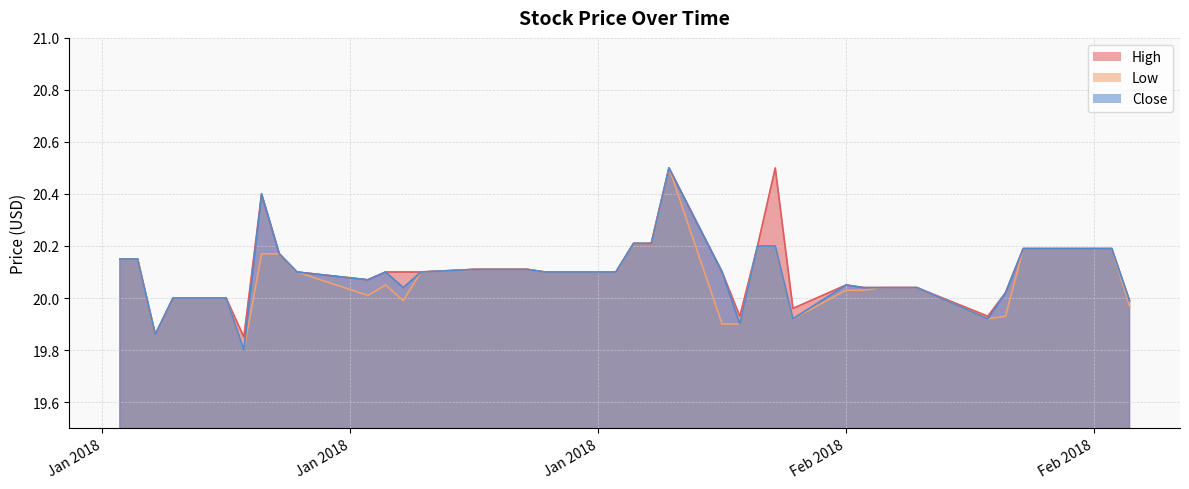

Reading right to left, transcribe all the data shown in this chart.

High: 20.0	20.2	20.2	20.2	20.2	20.0	19.9	20.0	20.0	20.0	20.0	20.0	20.0	20.5	20.2	19.9	20.1	20.5	20.2	20.2	20.1	20.1	20.1	20.1	20.1	20.1	20.1	20.1	20.1	20.1	20.1	20.1	20.2	20.4	19.9	20.0	20.0	19.9	20.1	20.1
Low: 20.0	20.2	20.2	20.2	20.2	19.9	19.9	20.0	20.0	20.0	20.0	20.0	19.9	20.2	20.2	19.9	19.9	20.5	20.2	20.2	20.1	20.1	20.1	20.1	20.1	20.1	20.1	20.1	20.0	20.0	20.0	20.1	20.2	20.2	19.8	20.0	20.0	19.9	20.1	20.1
Close: 20.0	20.2	20.2	20.2	20.2	20.0	19.9	20.0	20.0	20.0	20.0	20.0	19.9	20.2	20.2	19.9	20.1	20.5	20.2	20.2	20.1	20.1	20.1	20.1	20.1	20.1	20.1	20.1	20.0	20.1	20.1	20.1	20.2	20.4	19.8	20.0	20.0	19.9	20.1	20.1